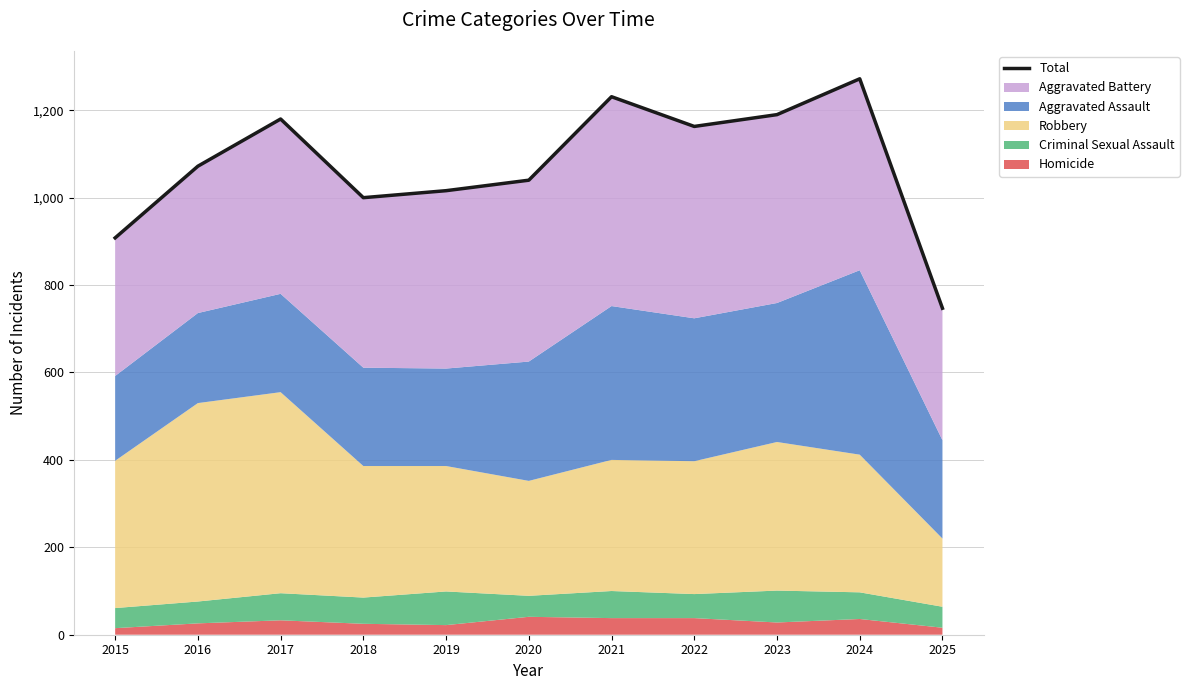

How many points are higher than both their immediate neighbors (excluding endpoints)?

3